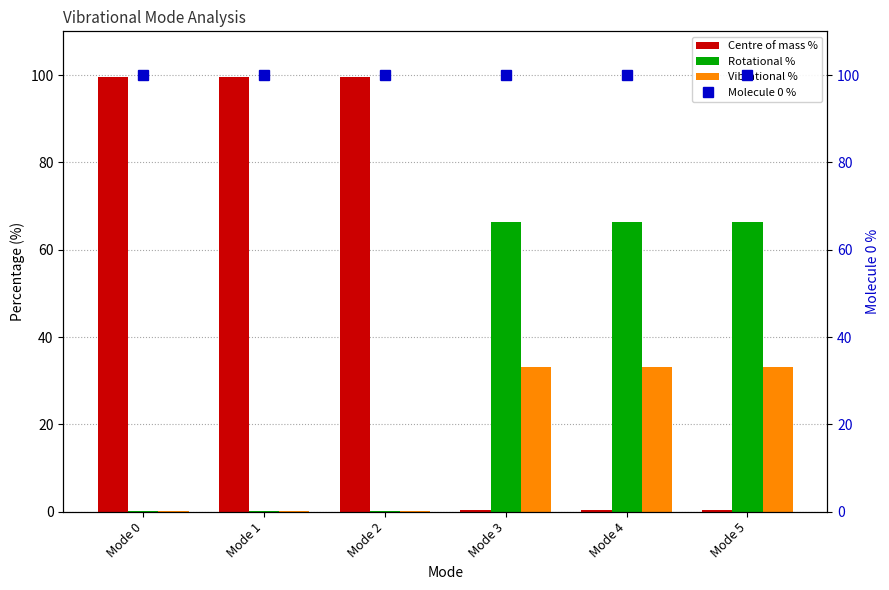

At which label does Vibrational % first exceed 33?

Mode 3